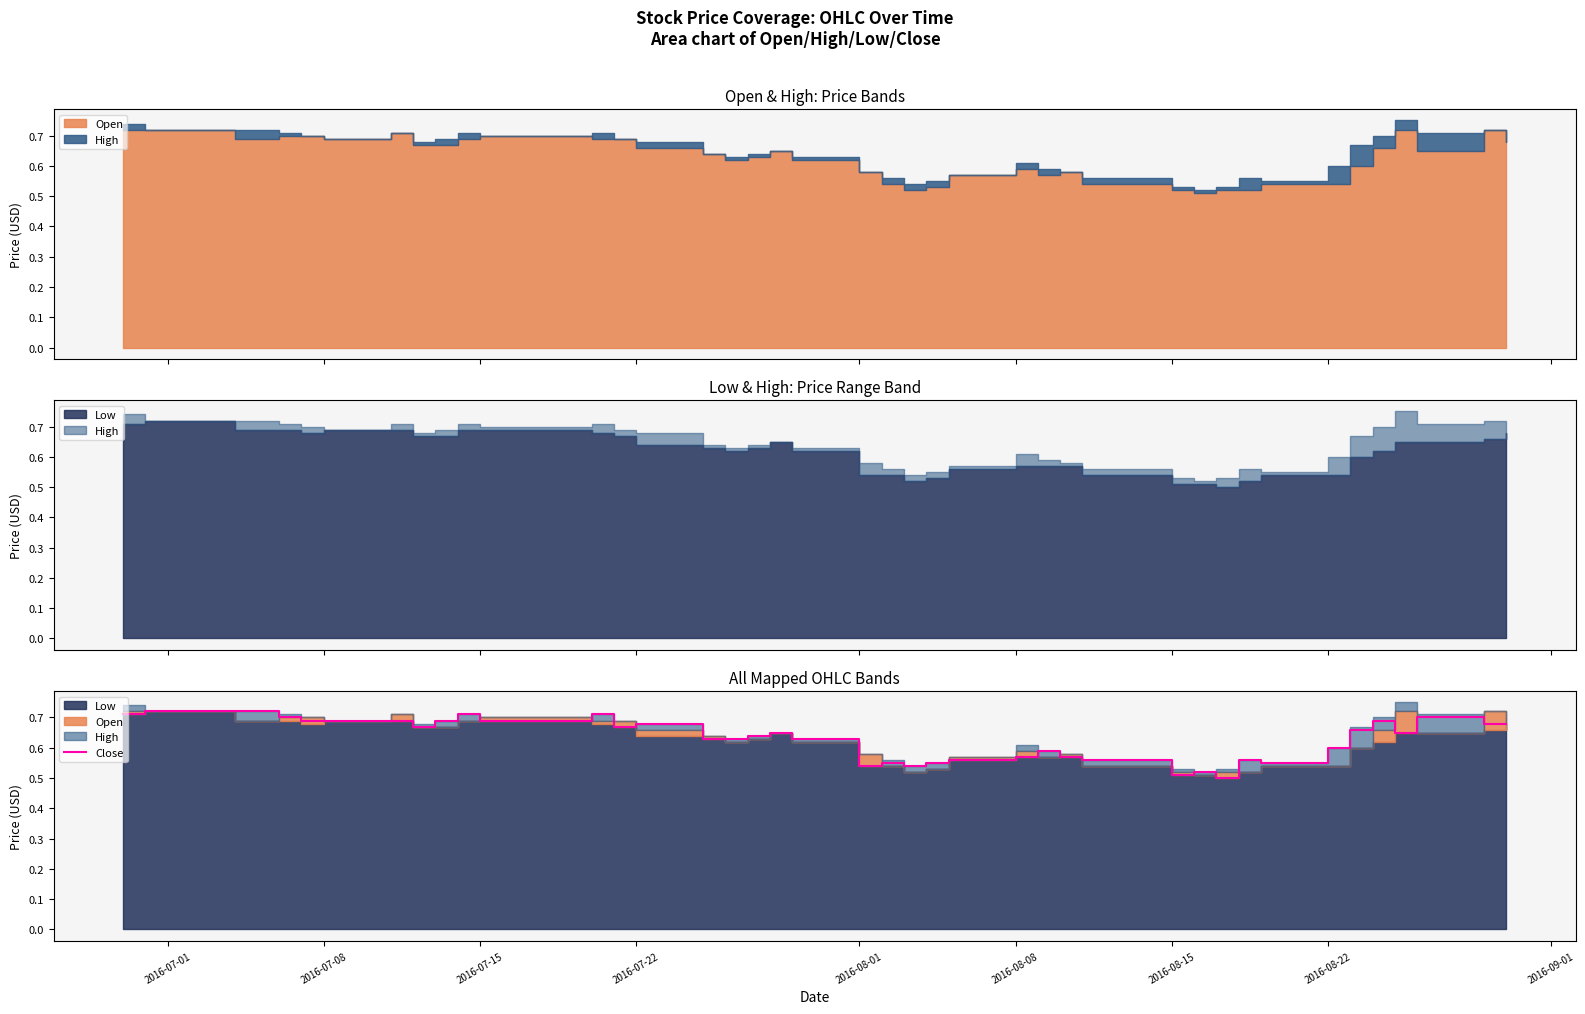

The value of Close at 2016-08-01 is 0.3. True or false?

False